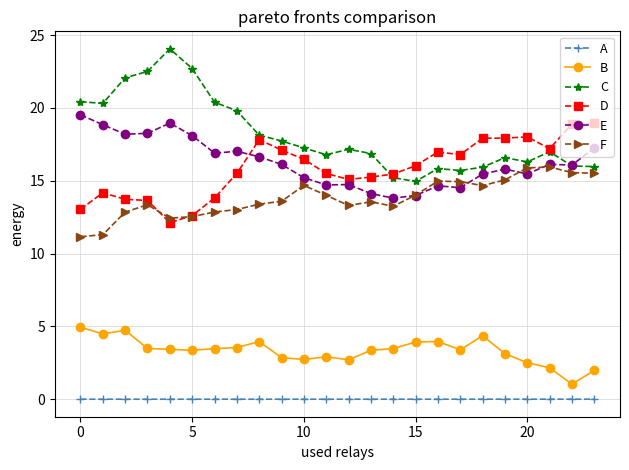

How many categories are shown in the chart?

24